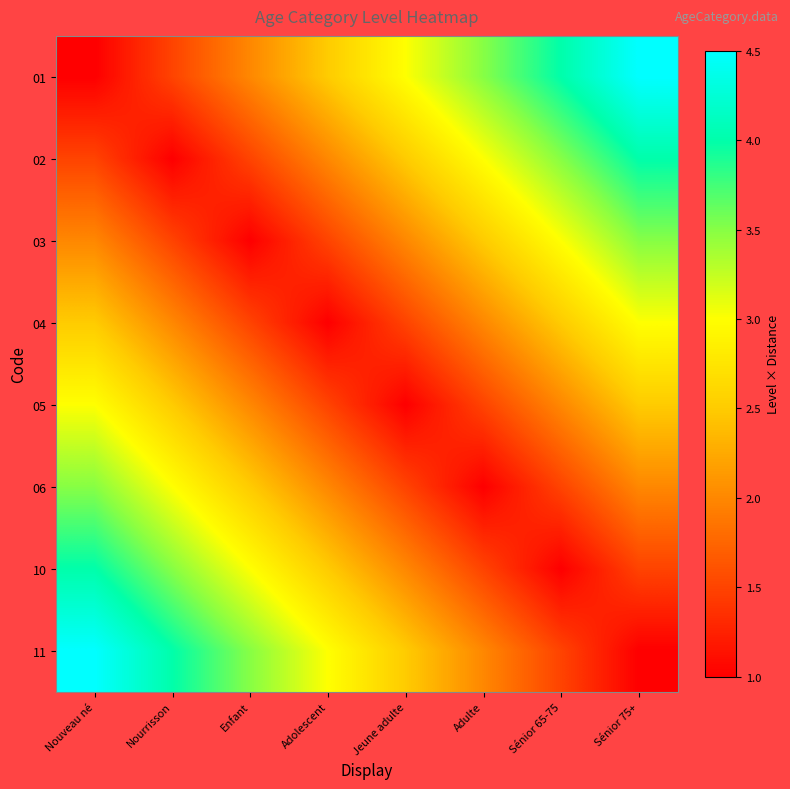

At Sénior 75+, list the series in order from largest to smallest.

01, 02, 03, 04, 05, 06, 10, 11